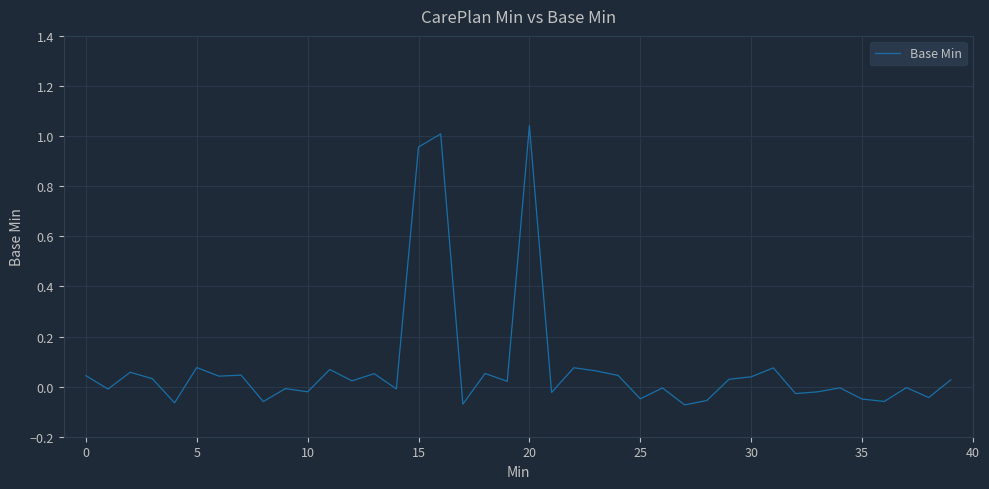

How many lines are shown in the chart?

1